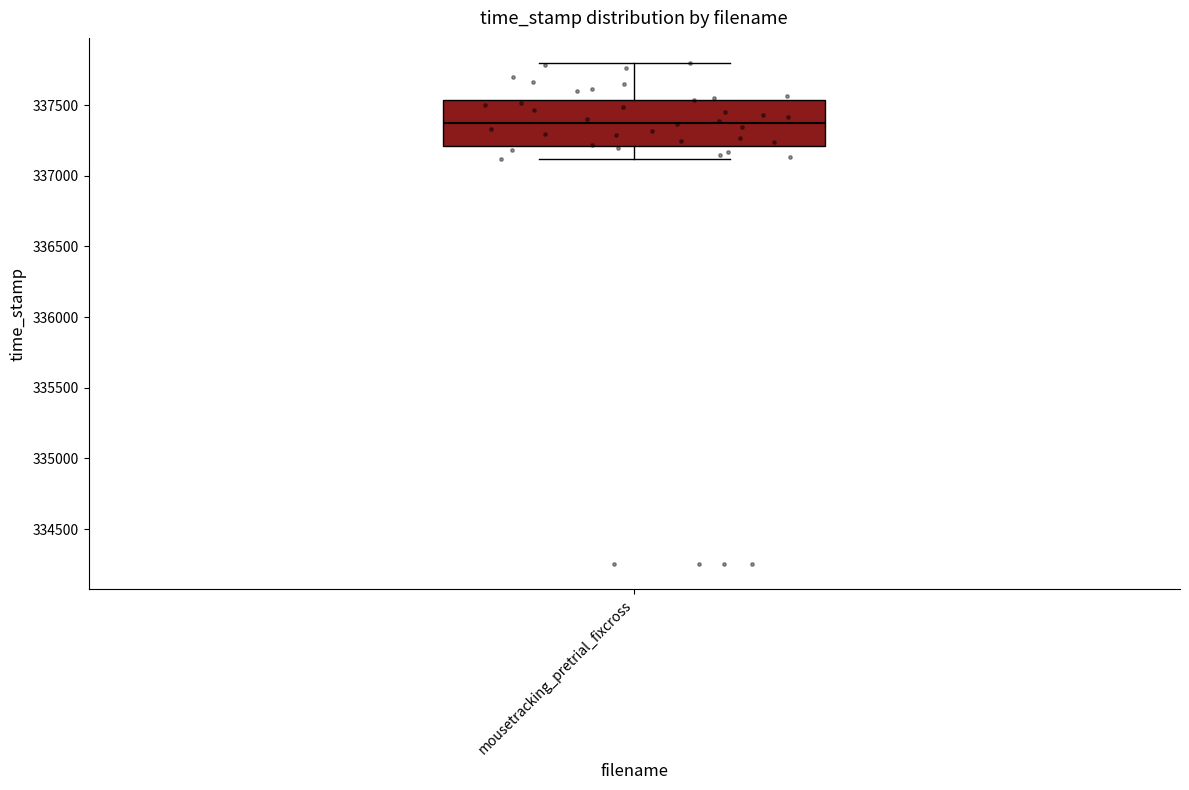

Where is the lower edge of the box for mousetracking_pretrial_fixcross on the y-axis? The values are not printed on the chart, so give them approximately, as read against the axis.

337200